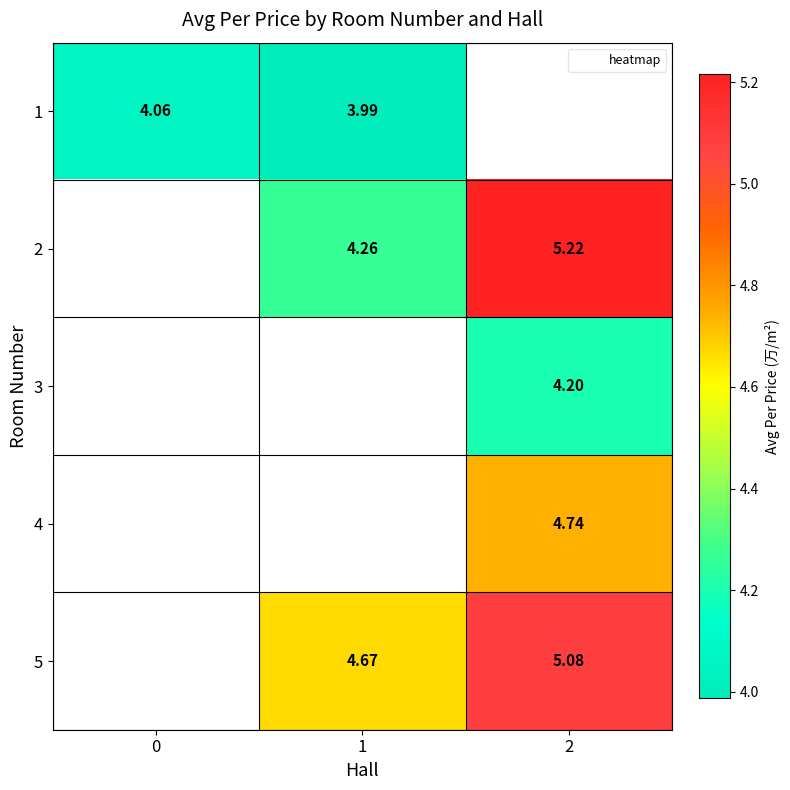

True or false: 1 has a value of 2.3 at 1.

False